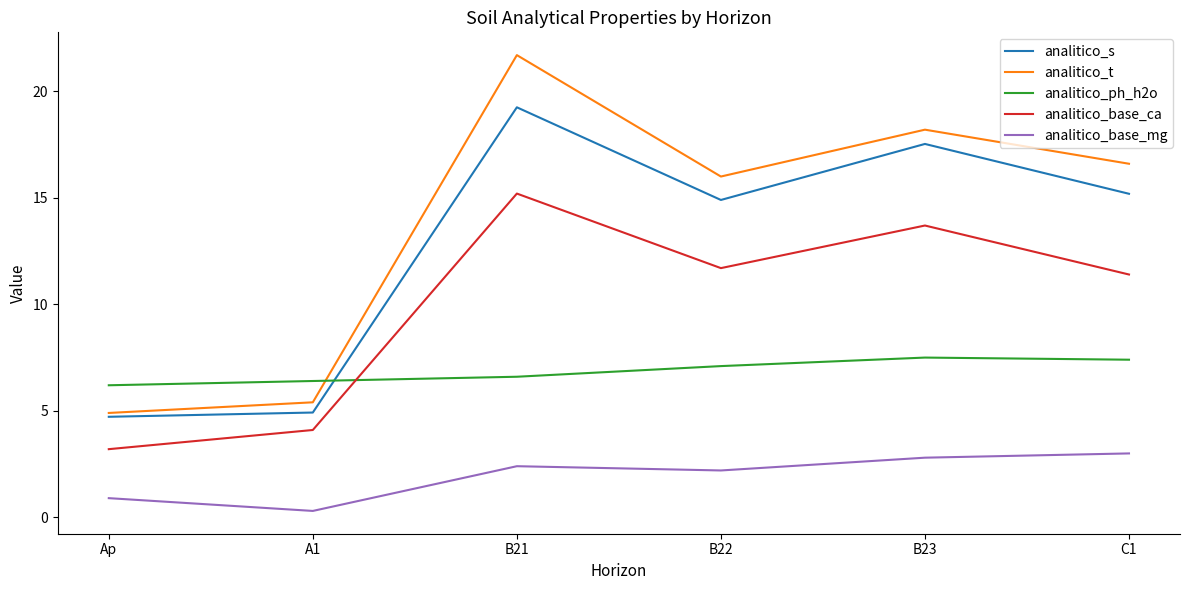

What is the minimum value shown in the chart?

0.3